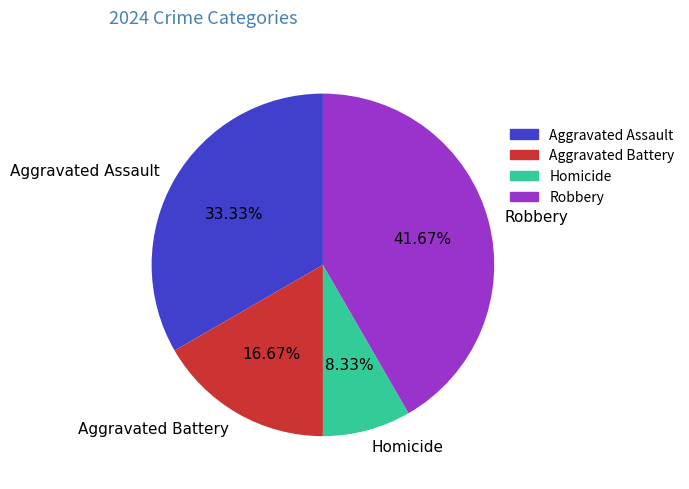

Rank the categories by value from lowest to highest.

Homicide, Aggravated Battery, Aggravated Assault, Robbery